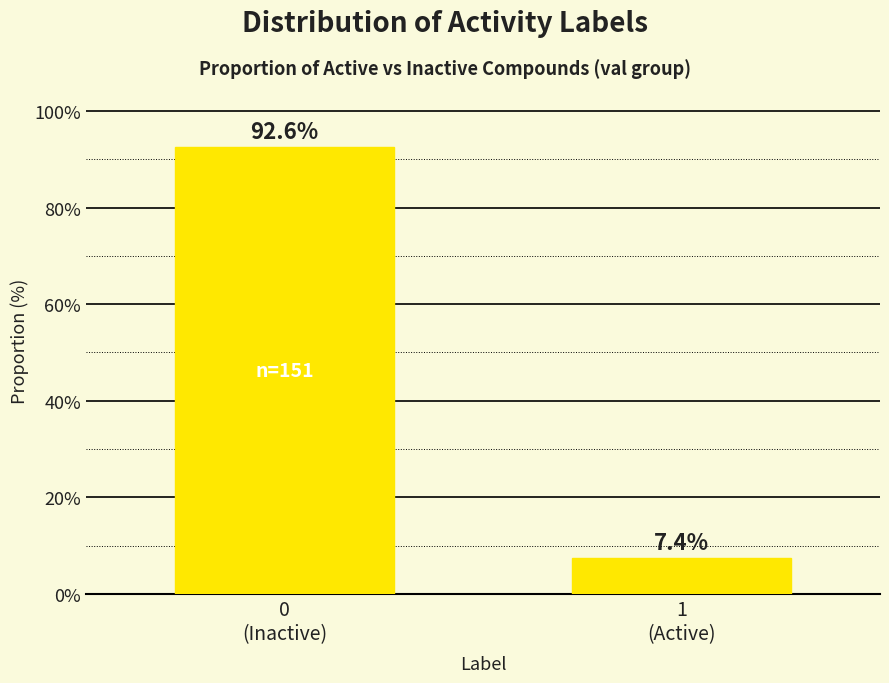

Reading left to right, extract all data points from this chart.

92.6	7.4